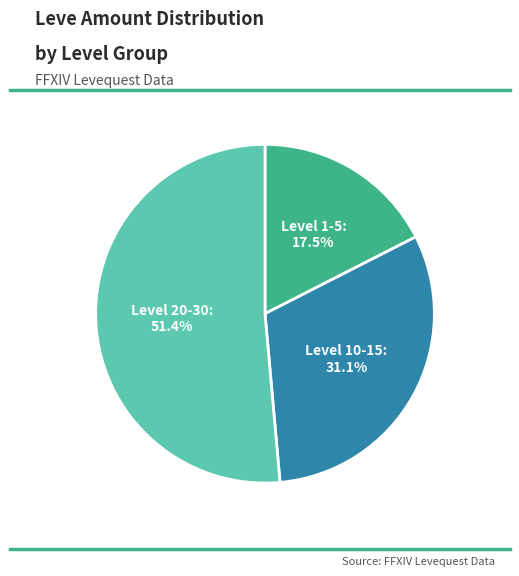

To the nearest percent, what is the average slice percentage?

33%